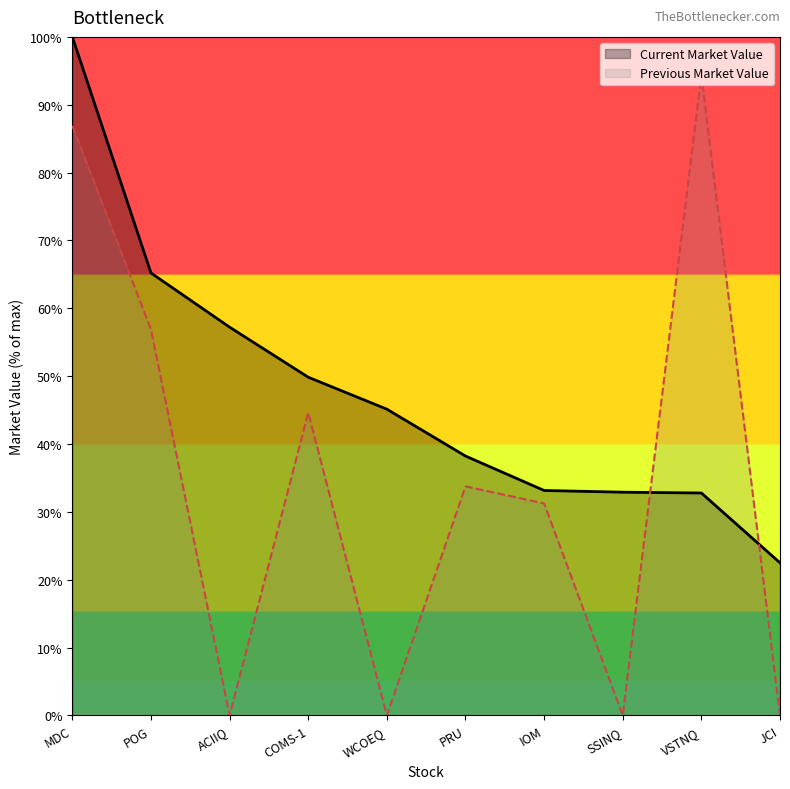

List the series in order of their overall mean, highest first.

Current Market Value, Previous Market Value